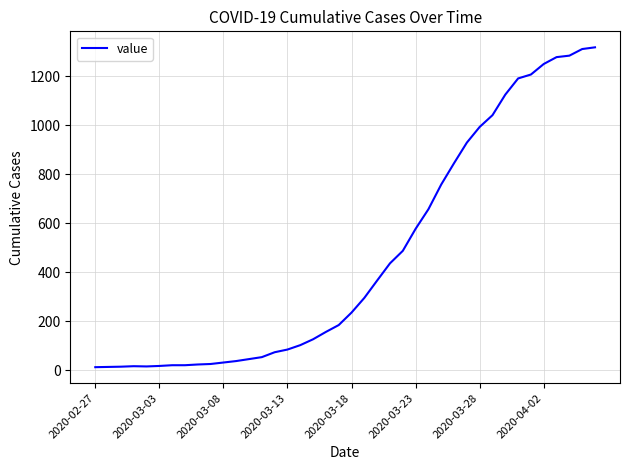

What is the difference between the maximum and minimum values?

1306